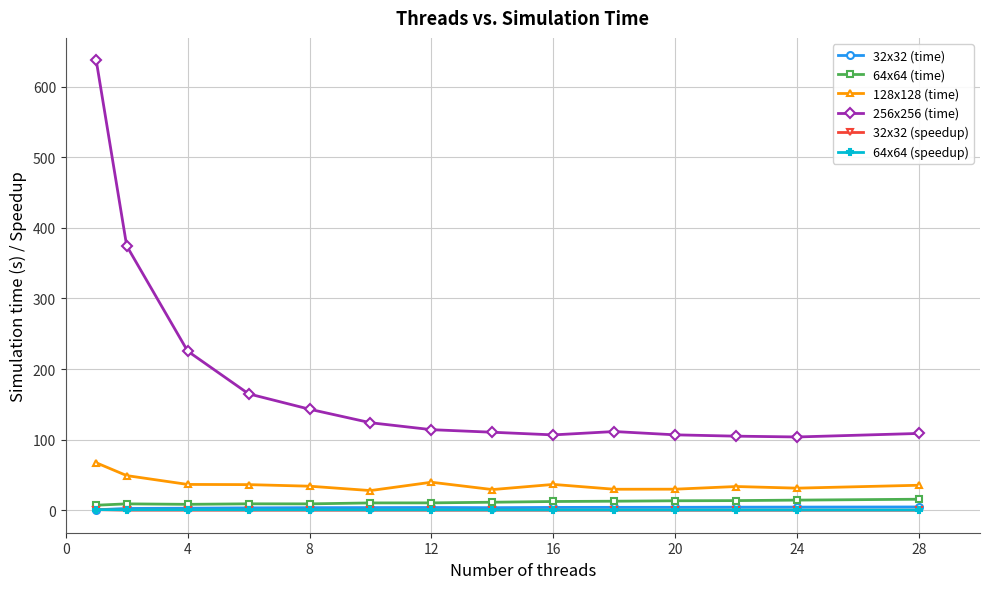

What is the value of the 128x128 (time) point at the 8th from the left?

29.4